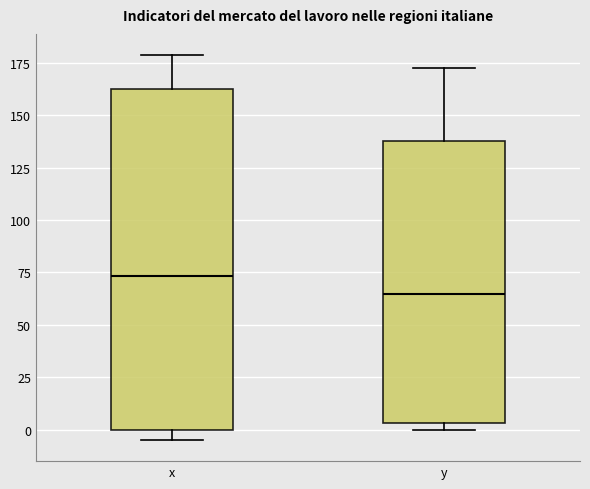

Which box is the tallest, from its lower edge to its upper edge?

x